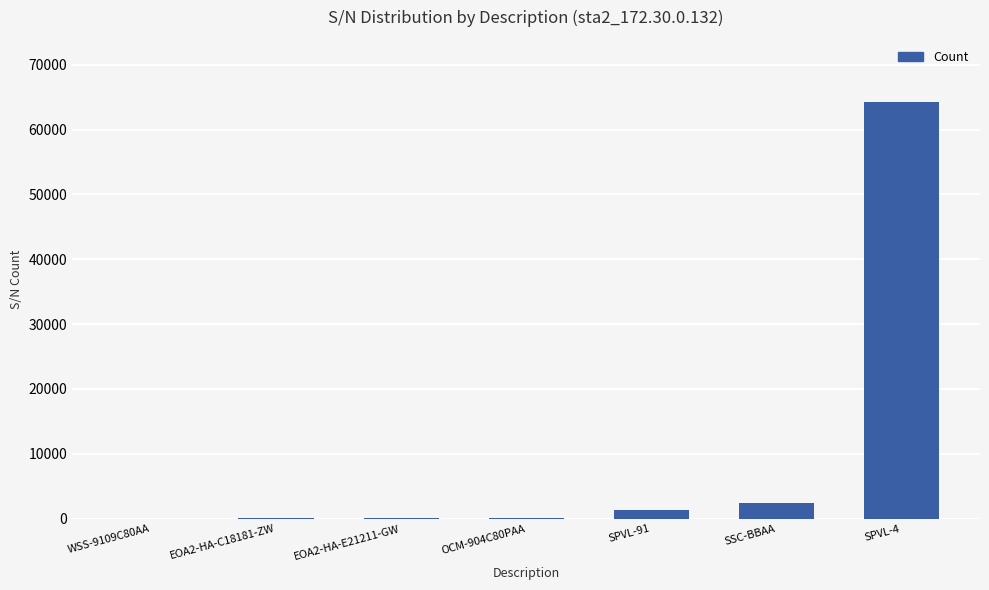

What is the greatest value displayed?

64192